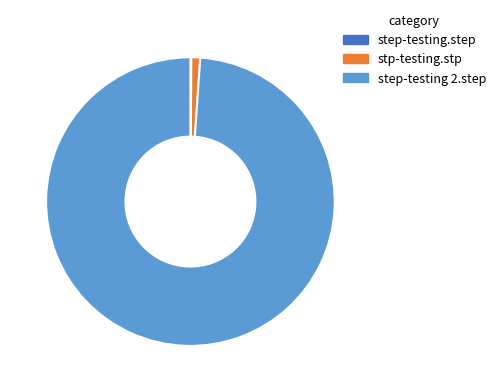

The stp-testing.stp slice represents 1% of the pie. True or false?

True